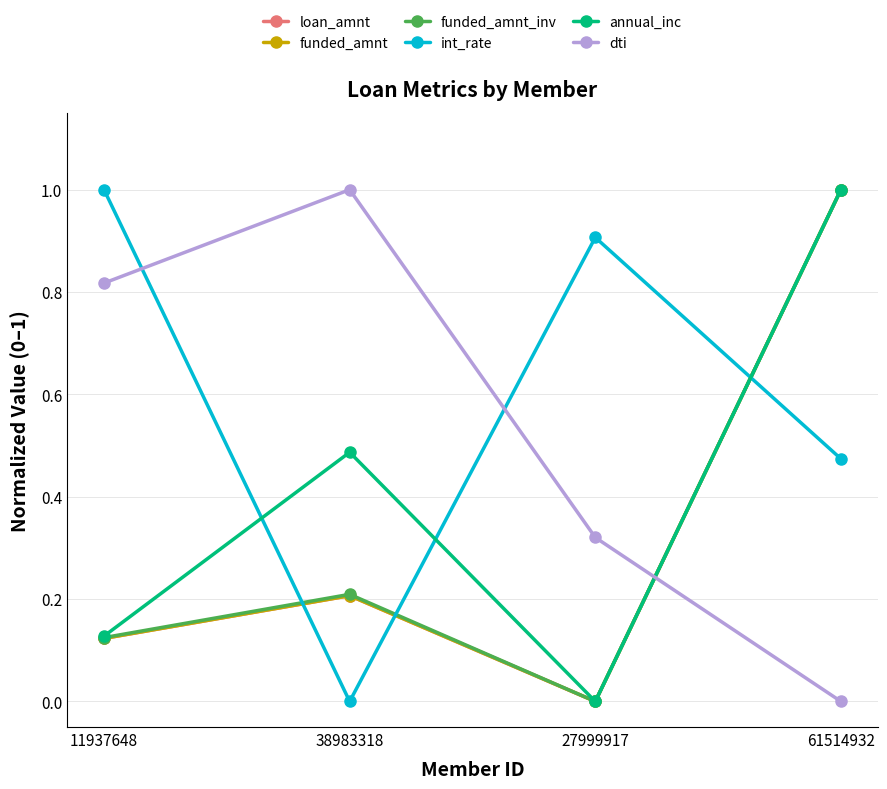

What is the difference between the second highest and minimum values in the funded_amnt series?

0.2